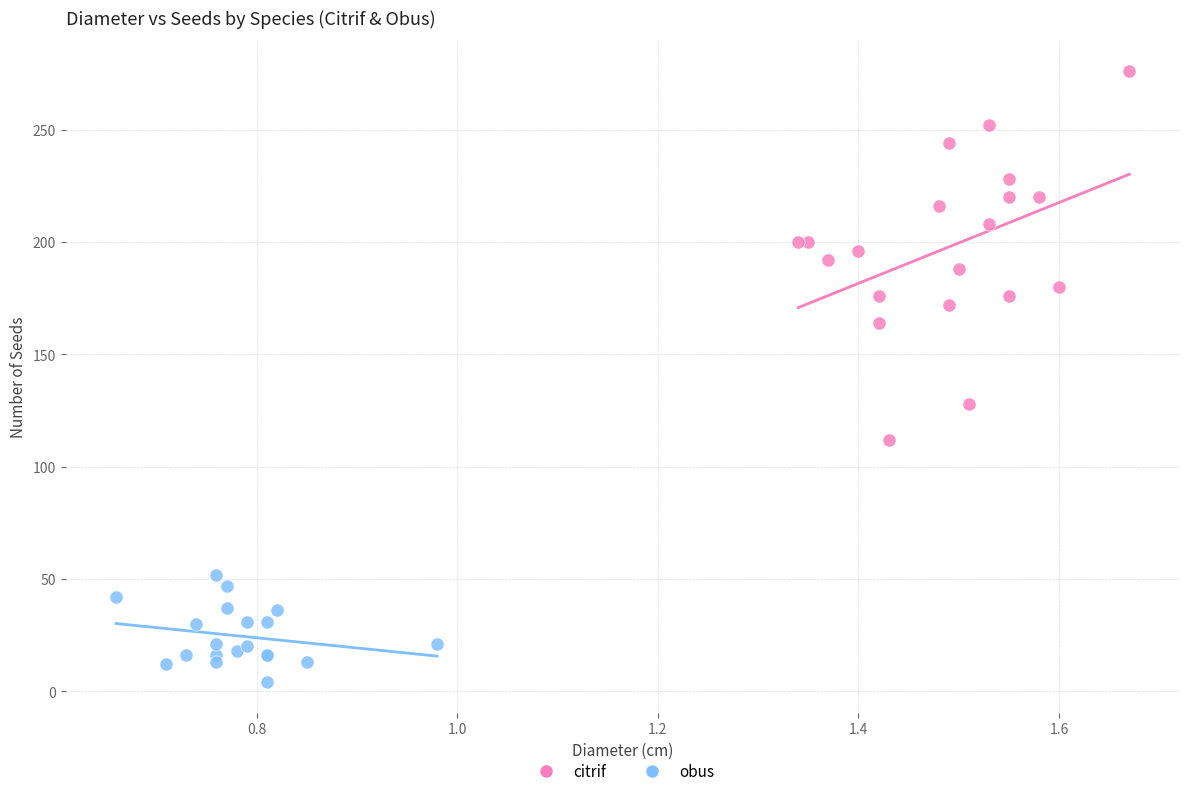

Which series reaches the maximum Y coordinate?

citrif